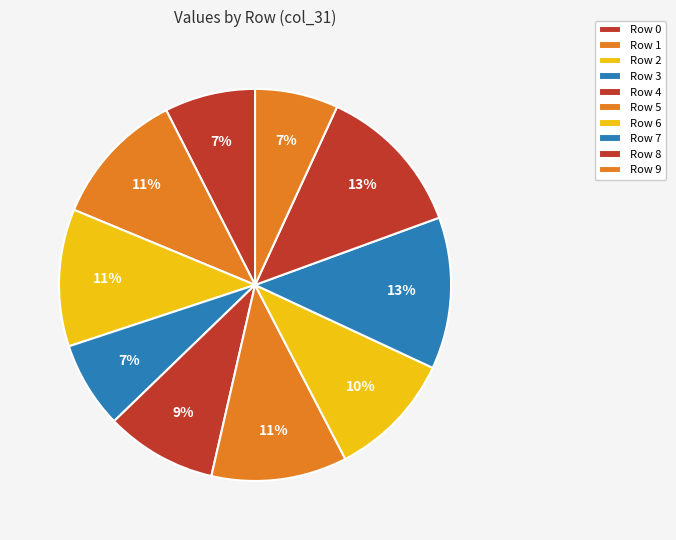

Count the number of slices in the pie.

10